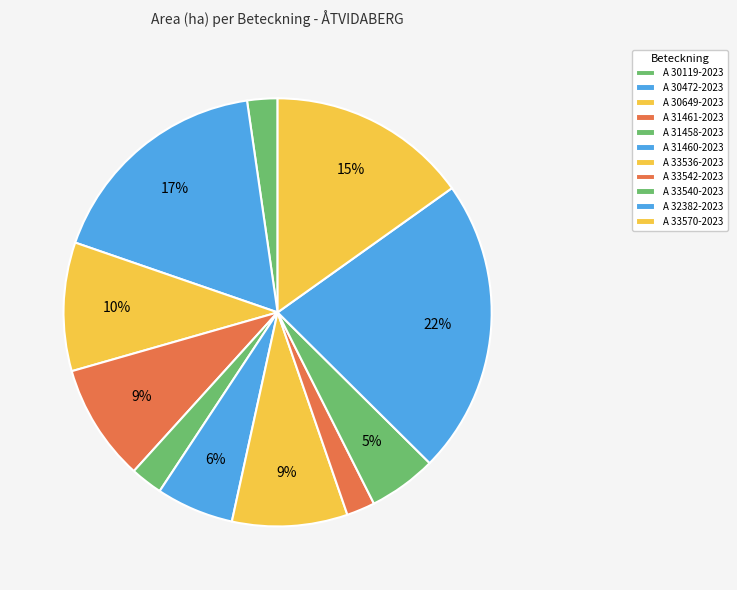

How many slices are in this pie chart?

11